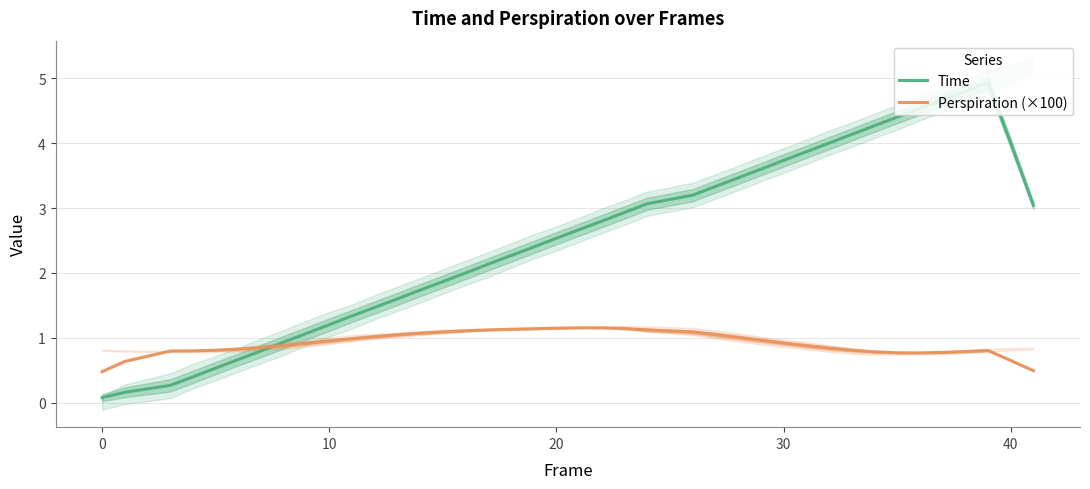

What is the maximum value for Time?

4.9